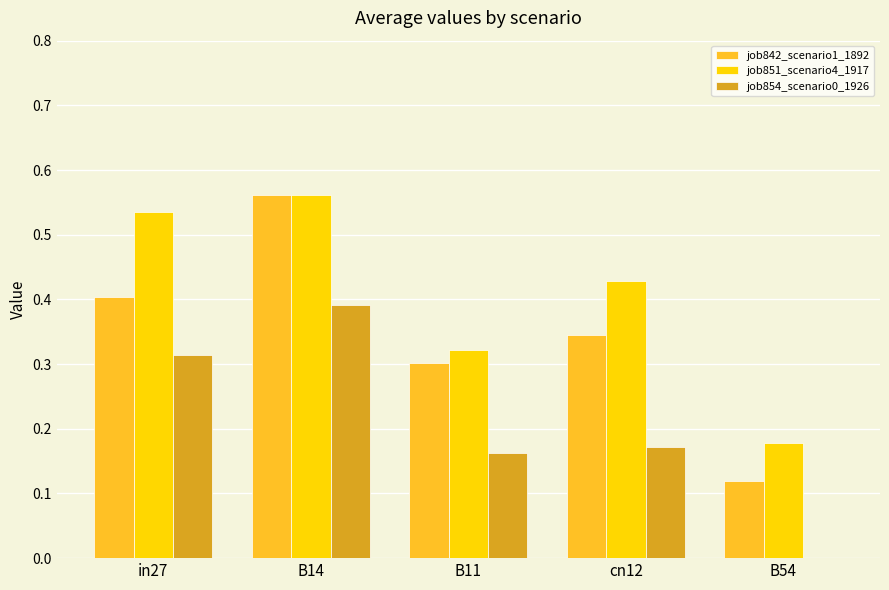

What is the sum of the job842_scenario1_1892 values at in27 and cn12?

0.7